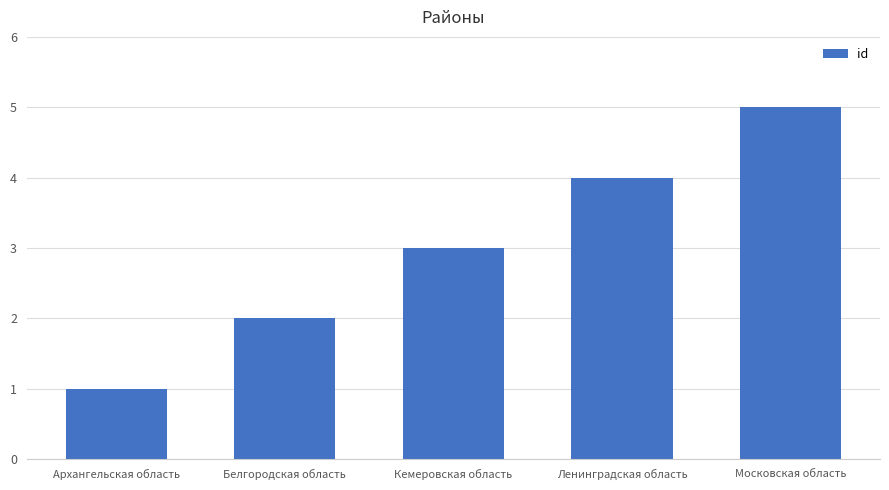

True or false: the data shows 6 at Ленинградская область.

False